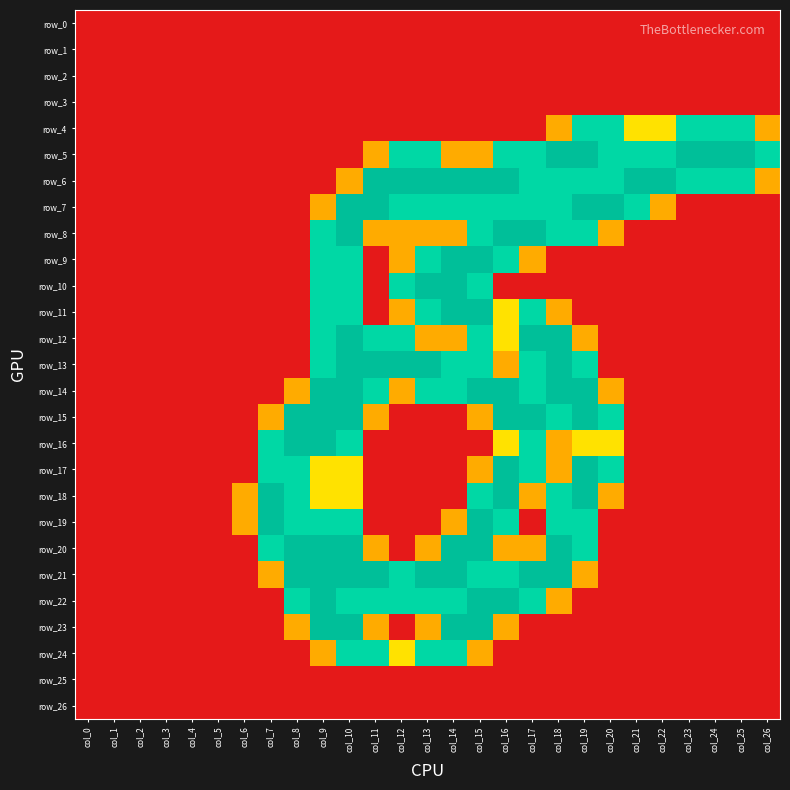

At which category is the sum across all series the highest?

col_10